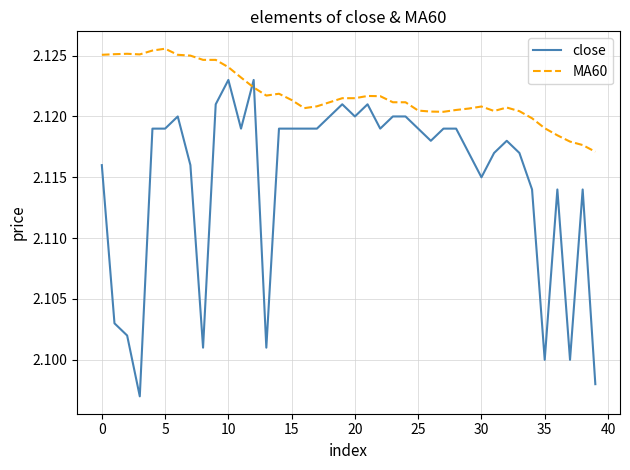

Count the close values in the range 2 to 3.

40